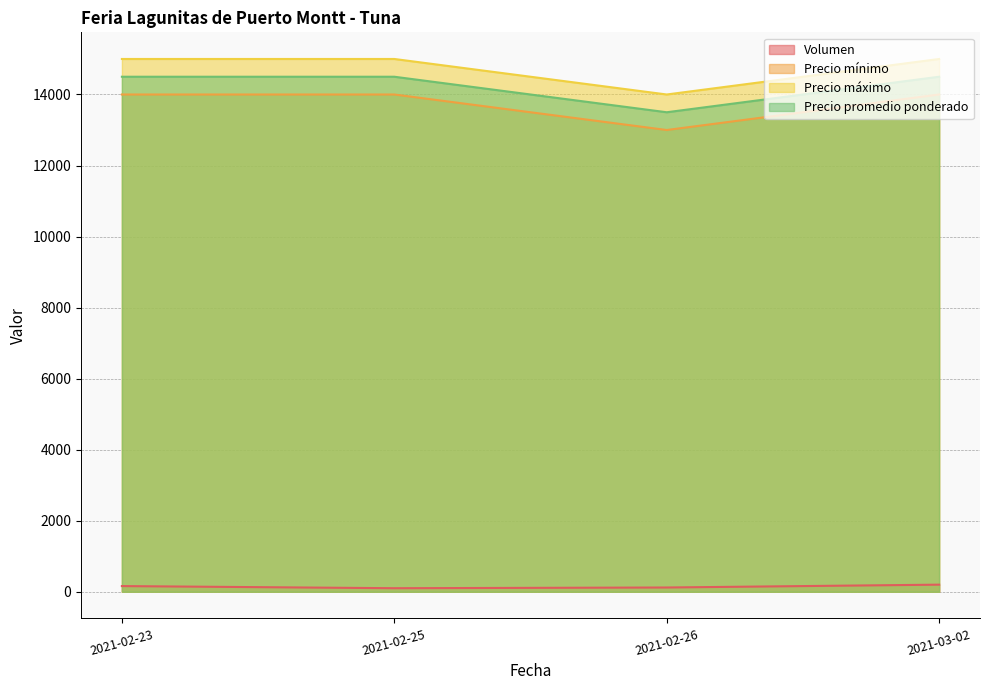

At which category does Volumen reach its first local valley?

2021-02-25